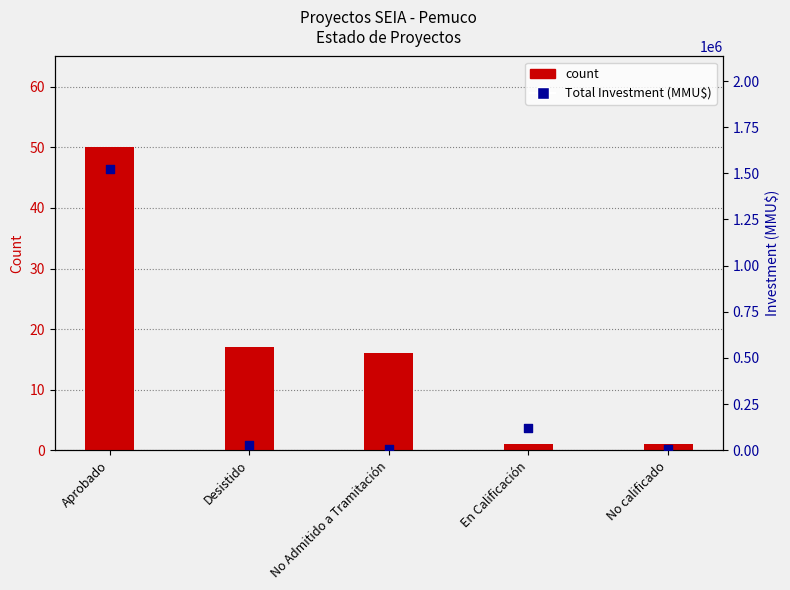

Which series reaches the maximum Y coordinate?

Total Investment (MMU$)